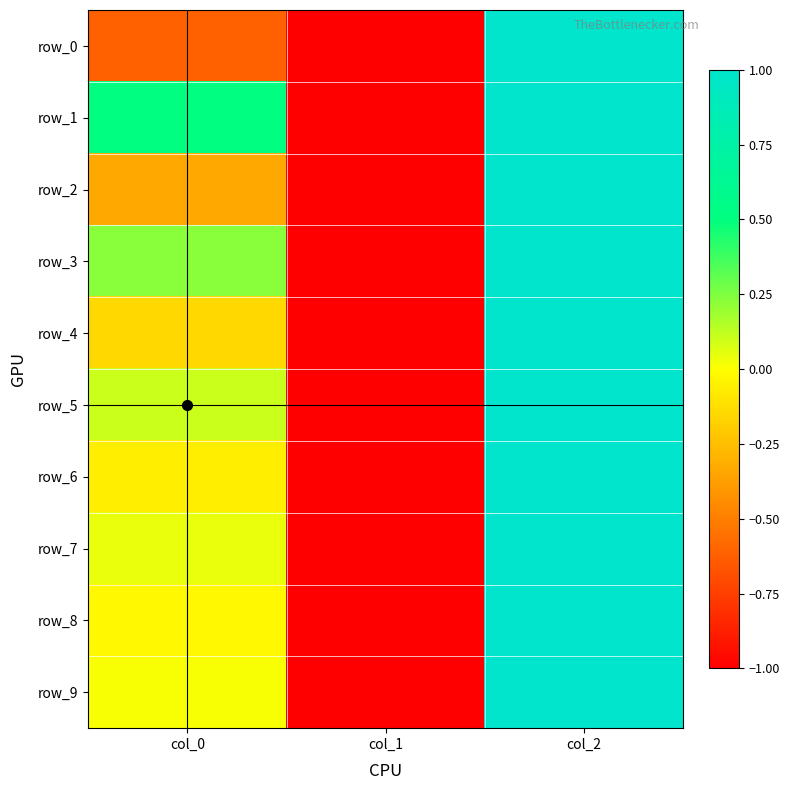

How many data points in row_3 are above 0?

2